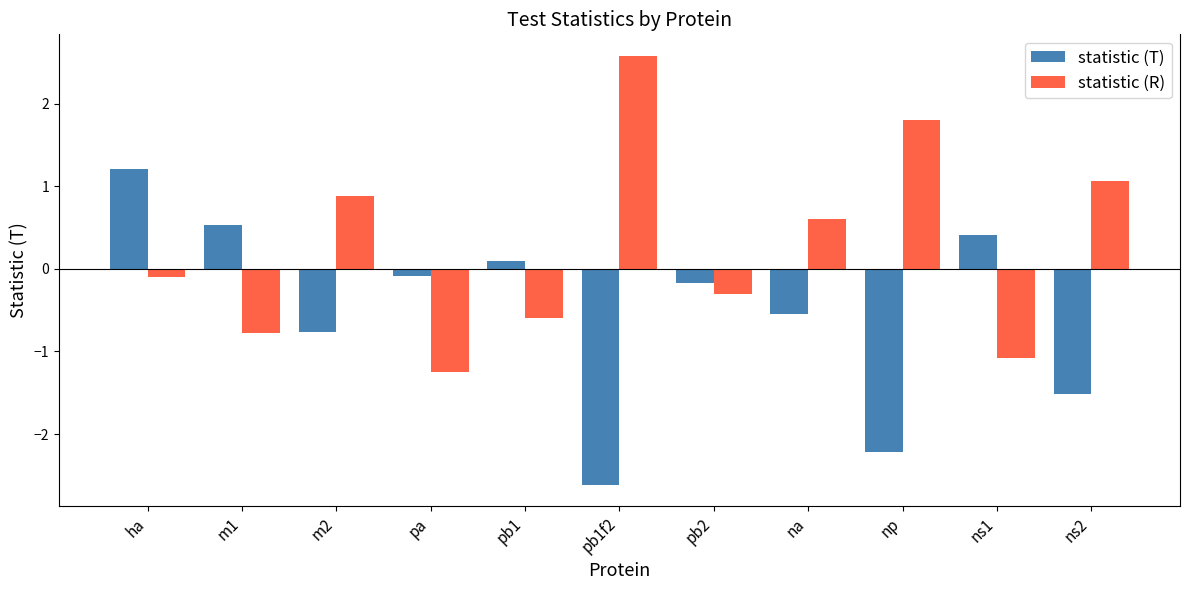

Which series has the largest total across all categories?

statistic (R)